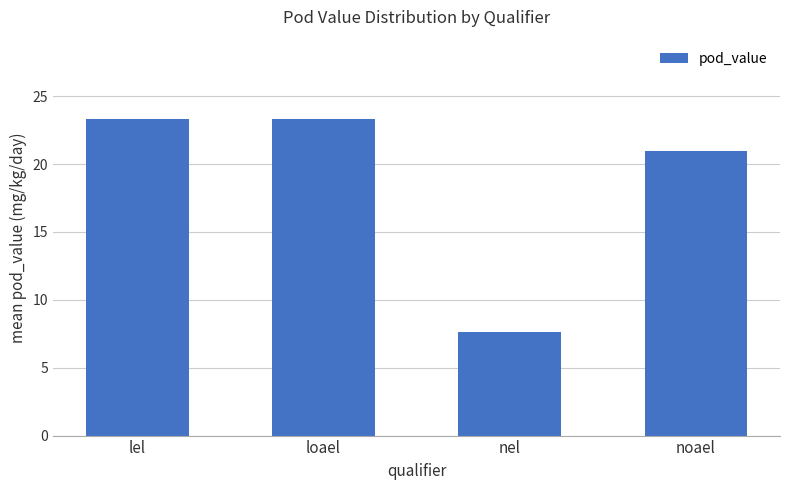

What is the average value?

18.8